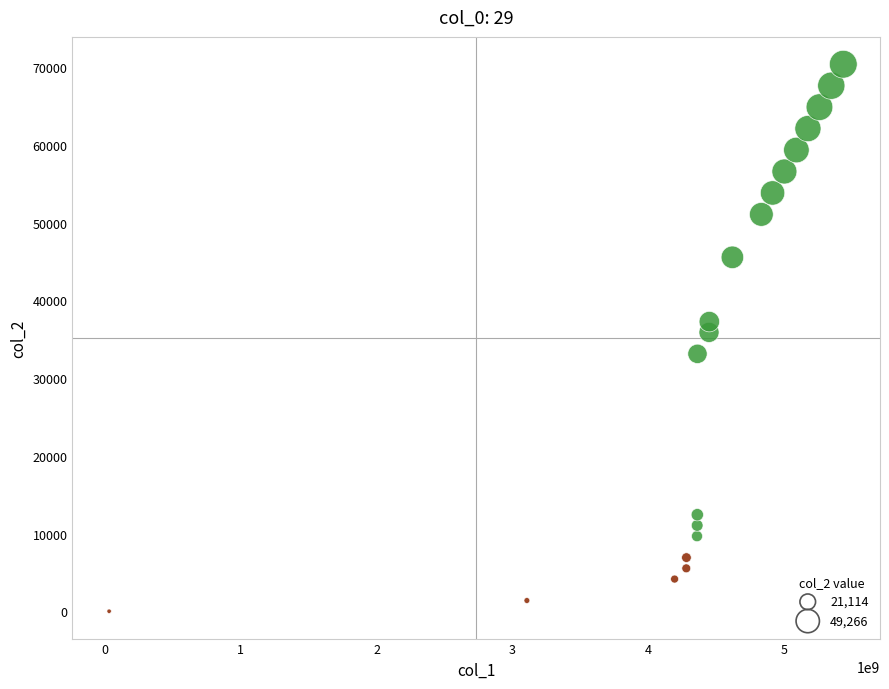

What is the range of Y values (max minus min)?

70380